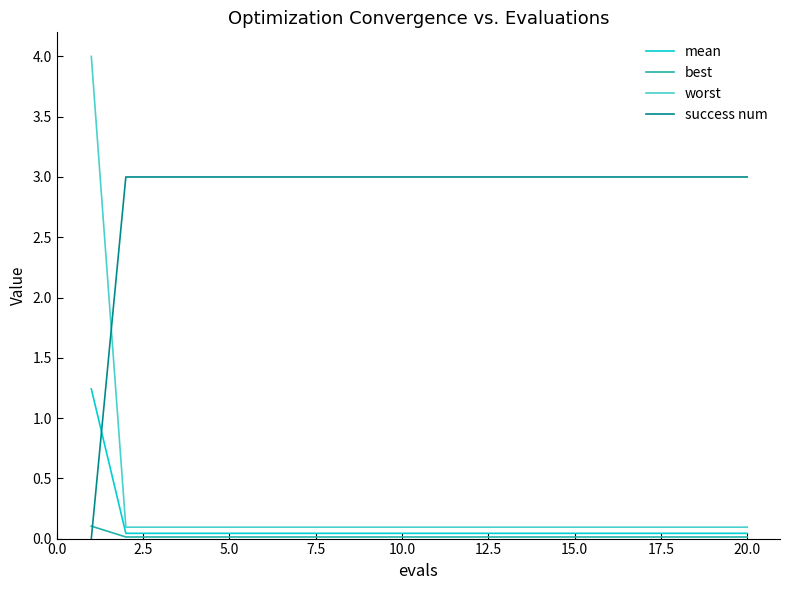

Rank the series by their maximum value, from lowest to highest.

best, mean, success num, worst